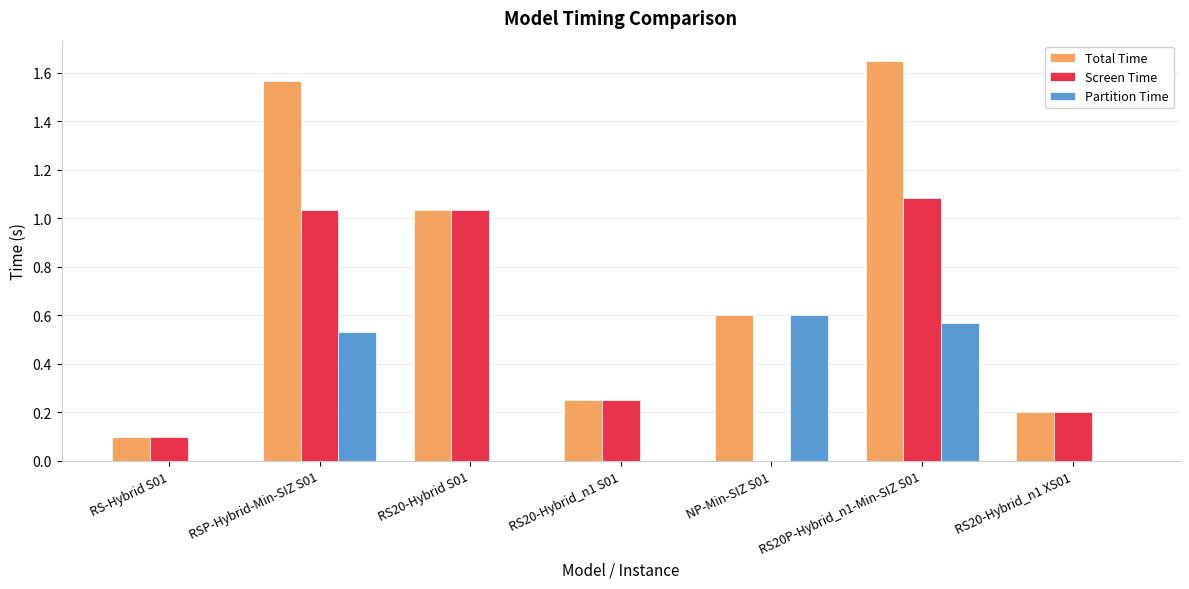

At which label does Screen Time reach its peak?

RS20P-Hybrid_n1-Min-SIZ S01